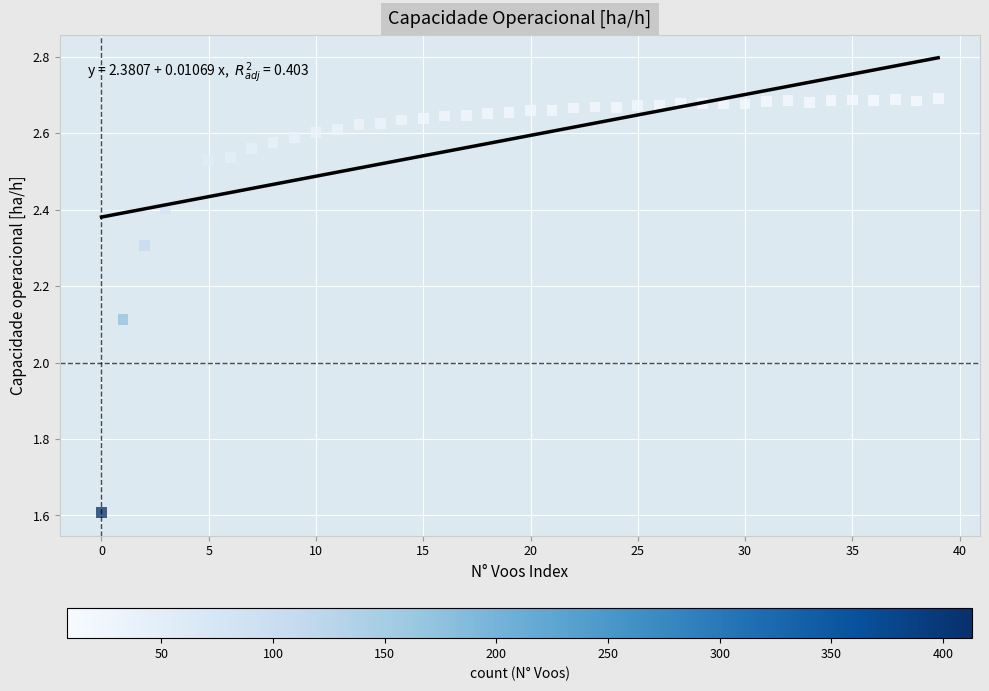

What is the range of Y values (max minus min)?

1.1